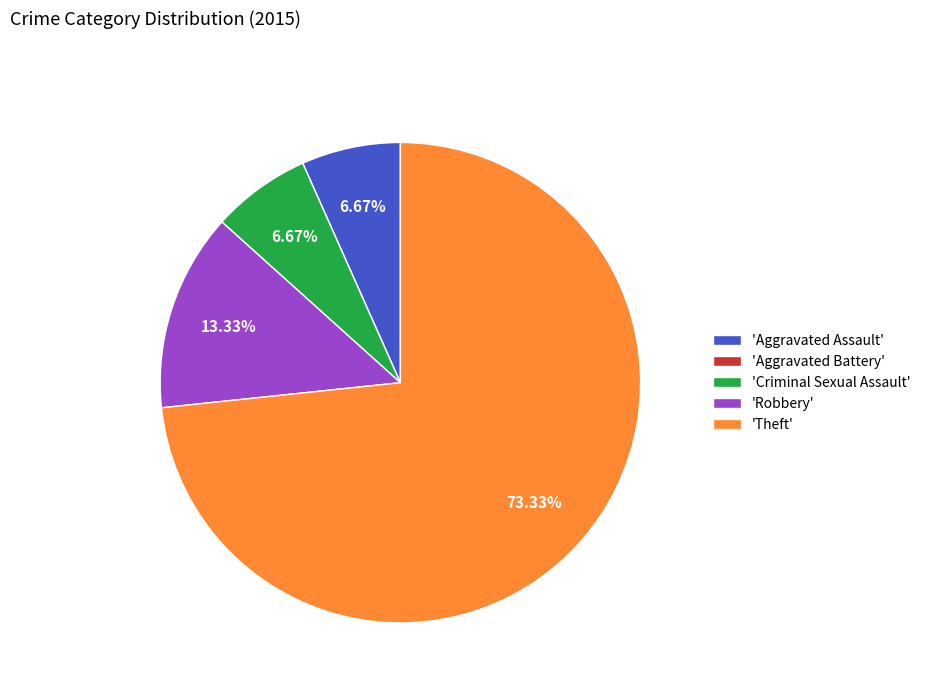

Is 'Criminal Sexual Assault' the majority of the pie?

No